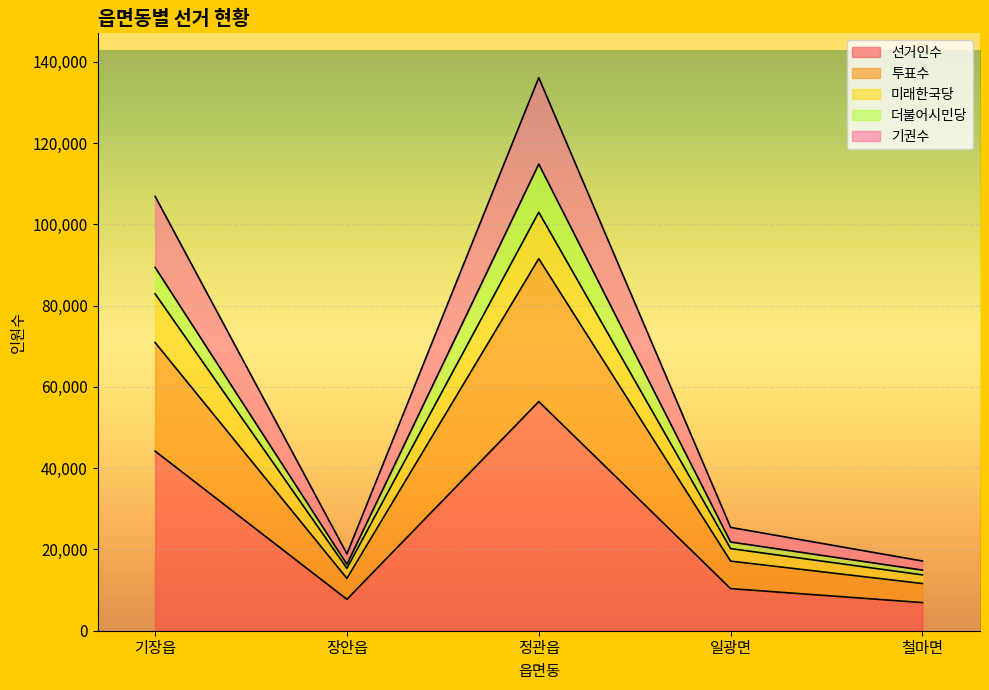

What is the difference between the highest and lowest values at 장안읍?

7626